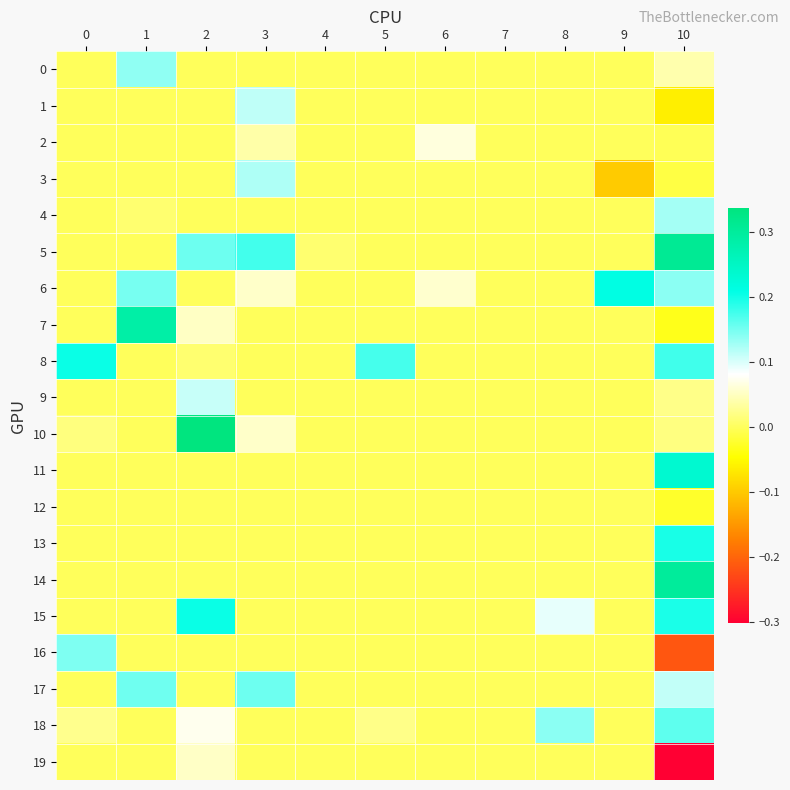

Reading right to left, extract all data points from this chart.

0: 10=0.0	9=0.0	8=0.0	7=0.0	6=0.0	5=0.0	4=0.0	3=0.0	2=0.0	1=0.1	0=0.0
1: 10=-0.1	9=0.0	8=0.0	7=0.0	6=0.0	5=0.0	4=0.0	3=0.1	2=0.0	1=0.0	0=0.0
2: 10=-0.0	9=0.0	8=0.0	7=0.0	6=0.1	5=0.0	4=0.0	3=0.0	2=0.0	1=0.0	0=0.0
3: 10=-0.0	9=-0.1	8=0.0	7=0.0	6=0.0	5=0.0	4=0.0	3=0.1	2=0.0	1=0.0	0=0.0
4: 10=0.1	9=0.0	8=0.0	7=0.0	6=0.0	5=0.0	4=0.0	3=0.0	2=0.0	1=0.0	0=0.0
5: 10=0.3	9=0.0	8=0.0	7=0.0	6=0.0	5=0.0	4=0.0	3=0.2	2=0.2	1=0.0	0=0.0
6: 10=0.1	9=0.2	8=0.0	7=0.0	6=0.1	5=0.0	4=0.0	3=0.1	2=0.0	1=0.1	0=0.0
7: 10=-0.0	9=0.0	8=0.0	7=0.0	6=0.0	5=0.0	4=0.0	3=0.0	2=0.1	1=0.3	0=0.0
8: 10=0.2	9=0.0	8=0.0	7=0.0	6=0.0	5=0.2	4=0.0	3=0.0	2=0.0	1=0.0	0=0.2
9: 10=0.0	9=0.0	8=0.0	7=0.0	6=0.0	5=0.0	4=0.0	3=0.0	2=0.1	1=0.0	0=0.0
10: 10=0.0	9=0.0	8=0.0	7=0.0	6=0.0	5=0.0	4=0.0	3=0.1	2=0.3	1=0.0	0=0.0
11: 10=0.2	9=0.0	8=0.0	7=0.0	6=0.0	5=0.0	4=0.0	3=0.0	2=0.0	1=0.0	0=0.0
12: 10=-0.0	9=0.0	8=0.0	7=0.0	6=0.0	5=0.0	4=0.0	3=0.0	2=0.0	1=0.0	0=0.0
13: 10=0.2	9=0.0	8=0.0	7=0.0	6=0.0	5=0.0	4=0.0	3=0.0	2=0.0	1=0.0	0=0.0
14: 10=0.3	9=0.0	8=0.0	7=0.0	6=0.0	5=0.0	4=0.0	3=0.0	2=0.0	1=0.0	0=0.0
15: 10=0.2	9=0.0	8=0.1	7=0.0	6=0.0	5=0.0	4=0.0	3=0.0	2=0.2	1=0.0	0=0.0
16: 10=-0.2	9=0.0	8=0.0	7=0.0	6=0.0	5=0.0	4=0.0	3=0.0	2=0.0	1=0.0	0=0.1
17: 10=0.1	9=0.0	8=0.0	7=0.0	6=0.0	5=0.0	4=0.0	3=0.2	2=0.0	1=0.2	0=0.0
18: 10=0.2	9=0.0	8=0.1	7=0.0	6=0.0	5=0.0	4=0.0	3=0.0	2=0.1	1=0.0	0=0.0
19: 10=-0.3	9=0.0	8=0.0	7=0.0	6=0.0	5=0.0	4=0.0	3=0.0	2=0.1	1=0.0	0=0.0